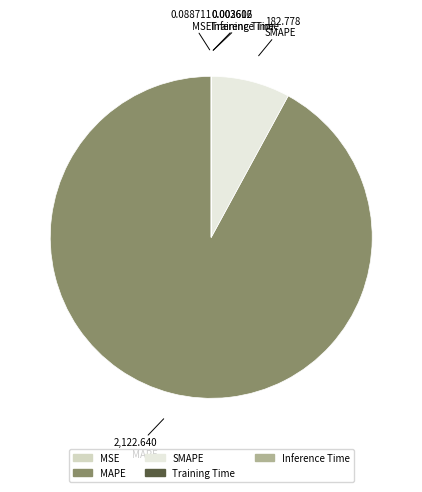

What is the majority slice?

MAPE